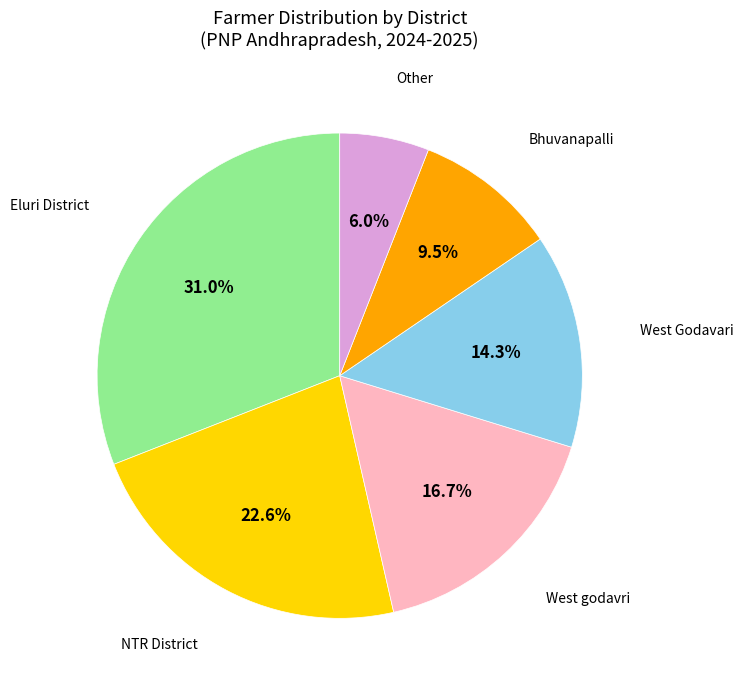

What is the largest slice in the pie chart?

Eluri District